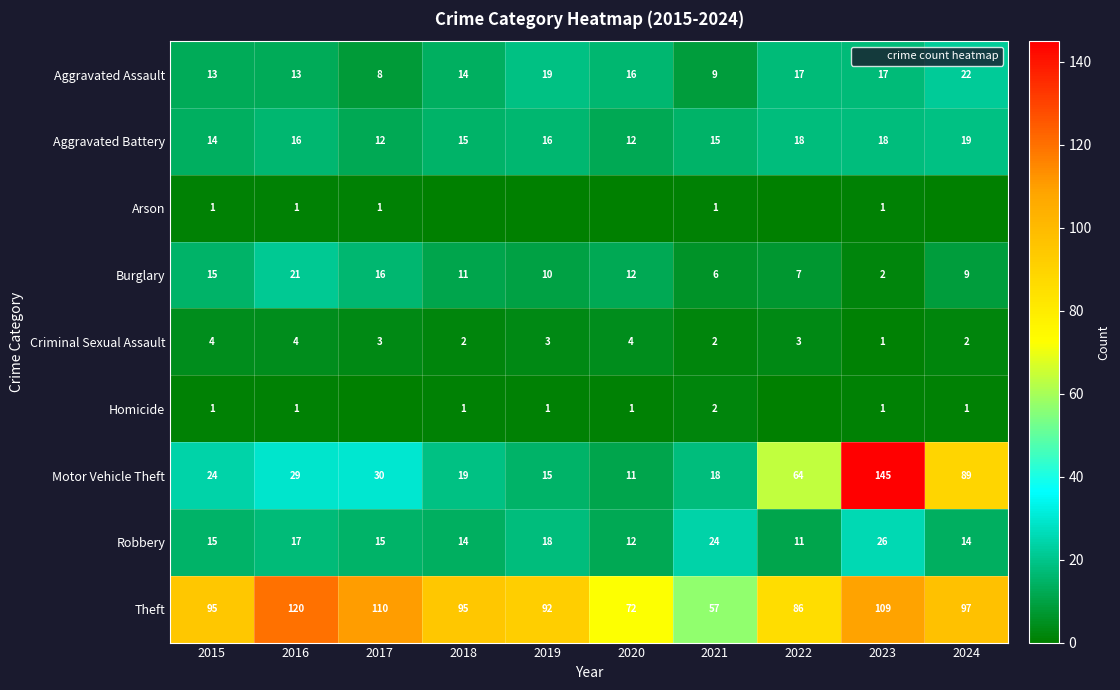

Between 2023 and 2019, which is larger?

2019